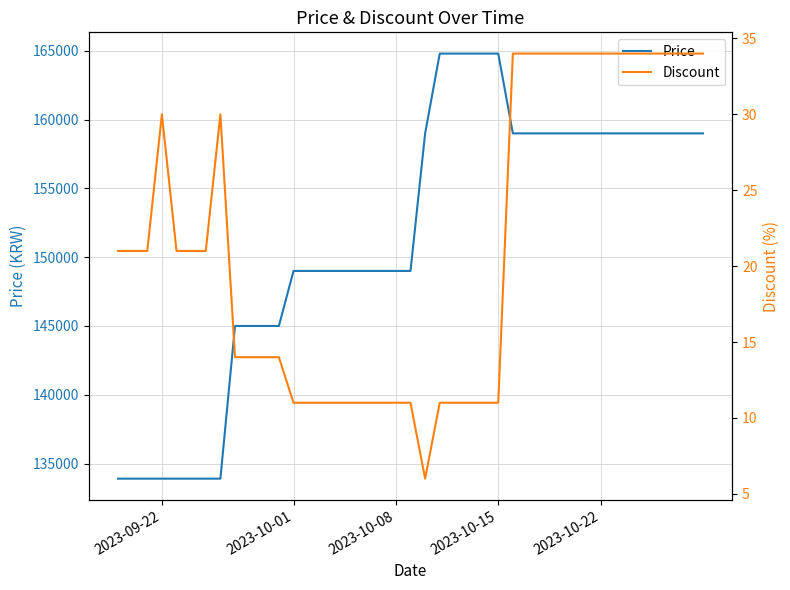

What is the highest value of the Price series?

164800